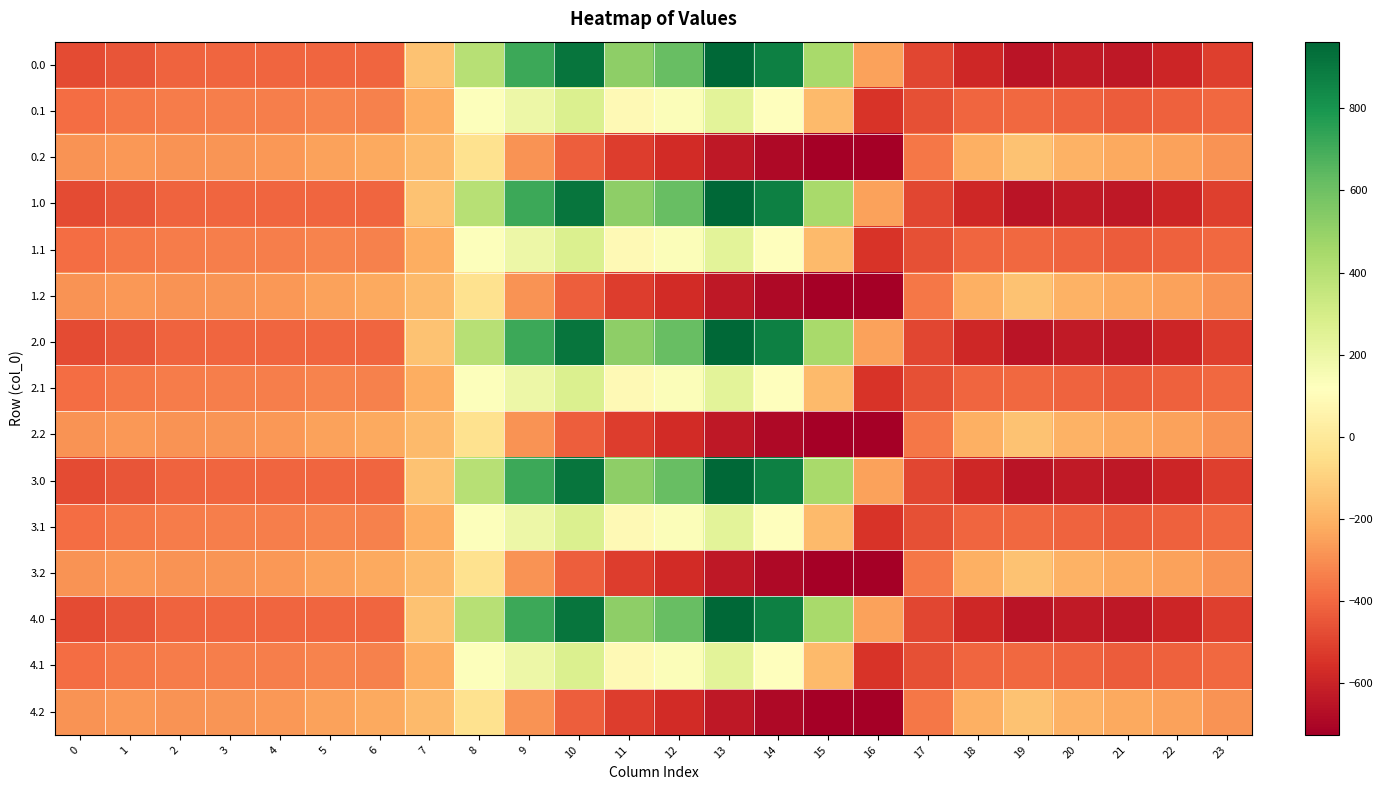

At how many categories does at least one series exceed 32?

8